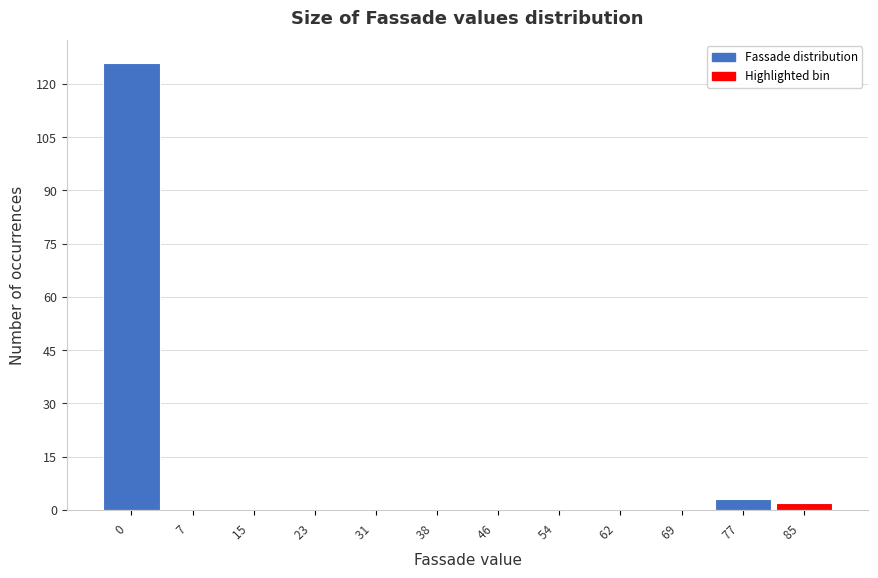

Reading right to left, what are all the values shown in this chart?

85  =2	77  =3	69  =0	62  =0	54  =0	46  =0	38  =0	31  =0	23  =0	15  =0	7  =0	0  =126